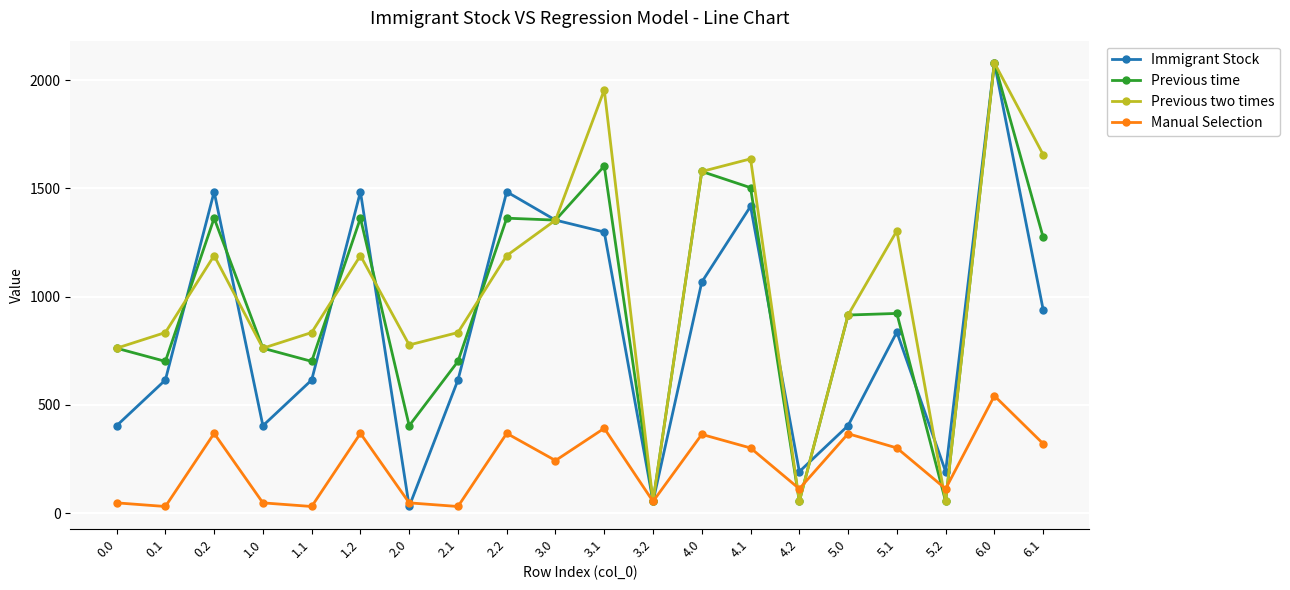

At which category is the sum across all series the highest?

6.0